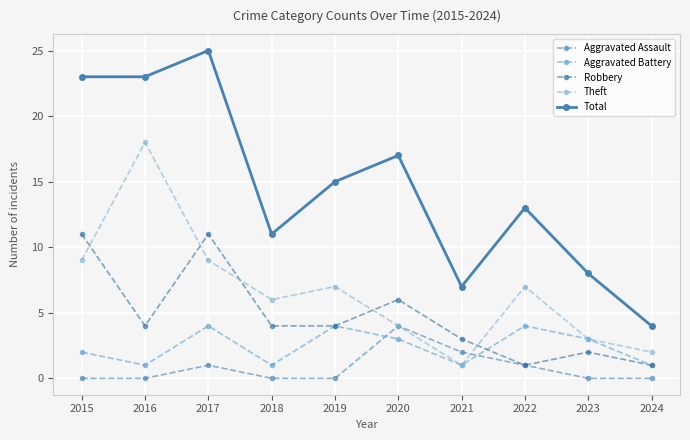

What are all the series names shown in the legend?

Aggravated Assault, Aggravated Battery, Robbery, Theft, Total